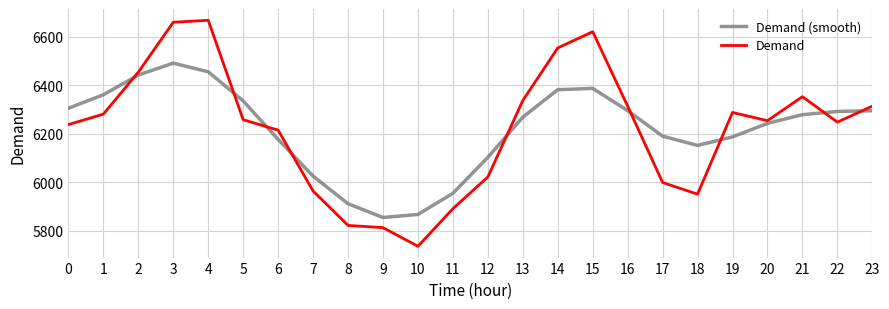

What is the sum of all Demand (smooth) values?

149231.0